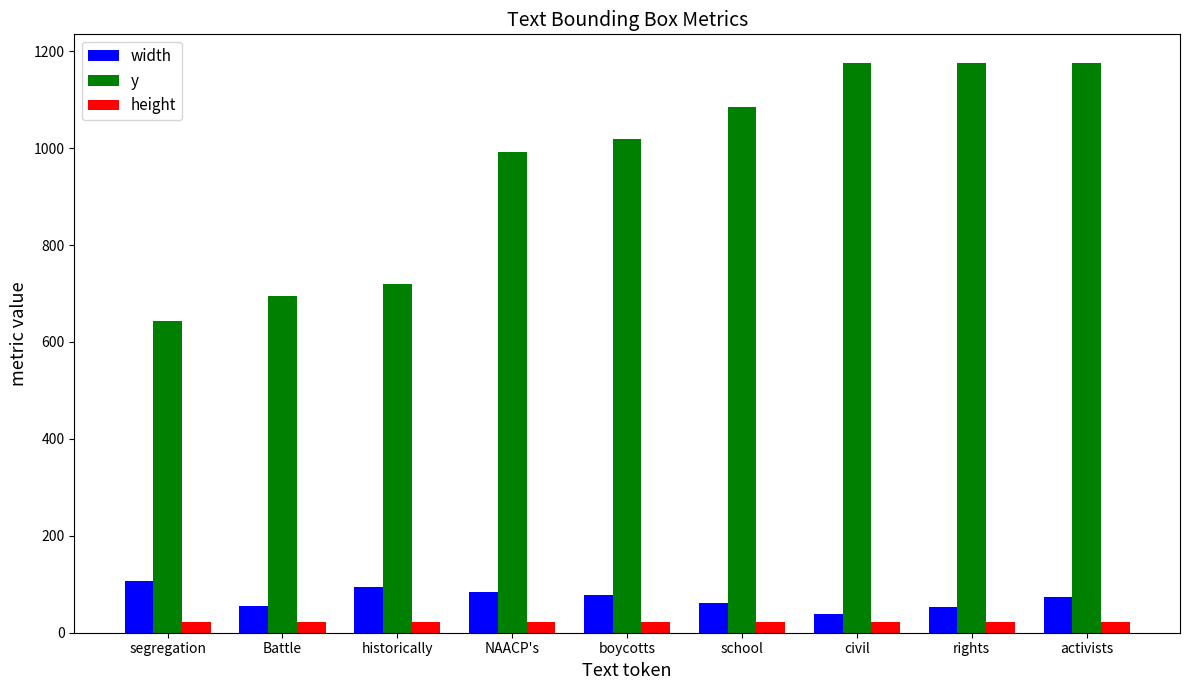

The width series shows 145 at NAACP's. True or false?

False